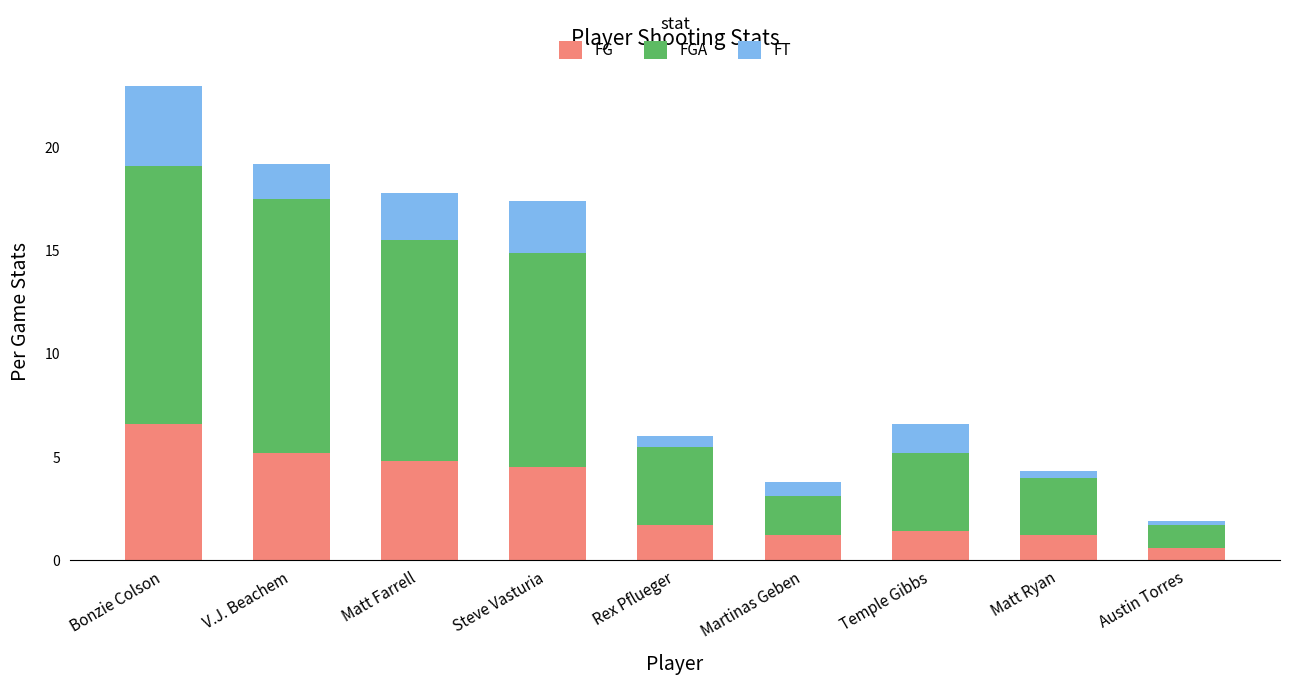

What is the difference between the second highest and second lowest values in the FG series?

4.0